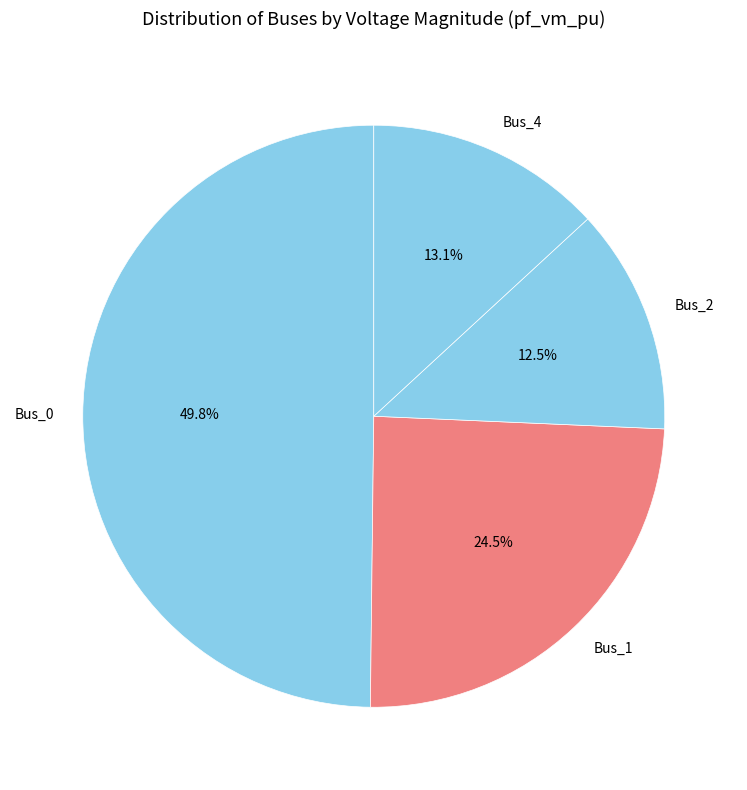

Combined, what portion of the pie is Bus_2 and Bus_0?

62.4%